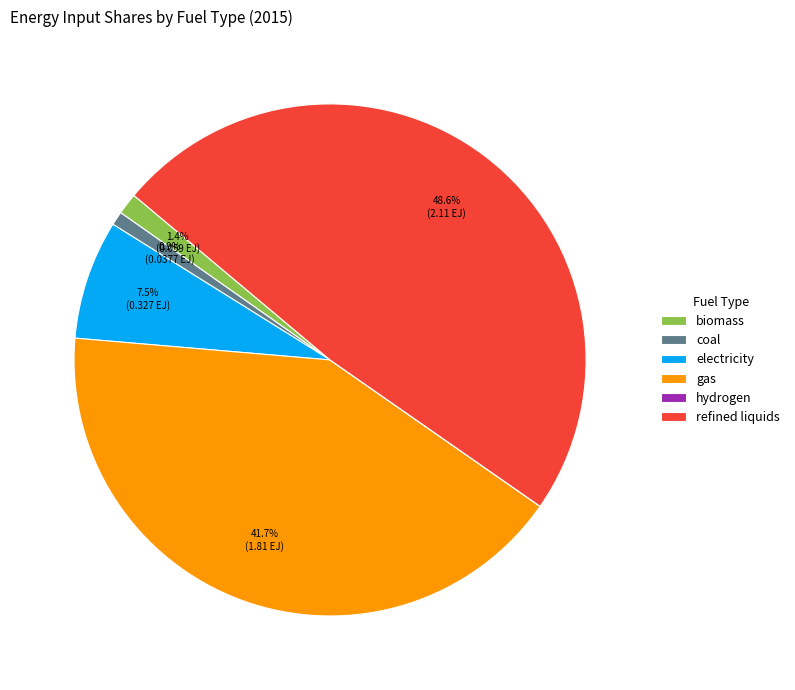

Do electricity and refined liquids together represent more than half of the pie?

Yes